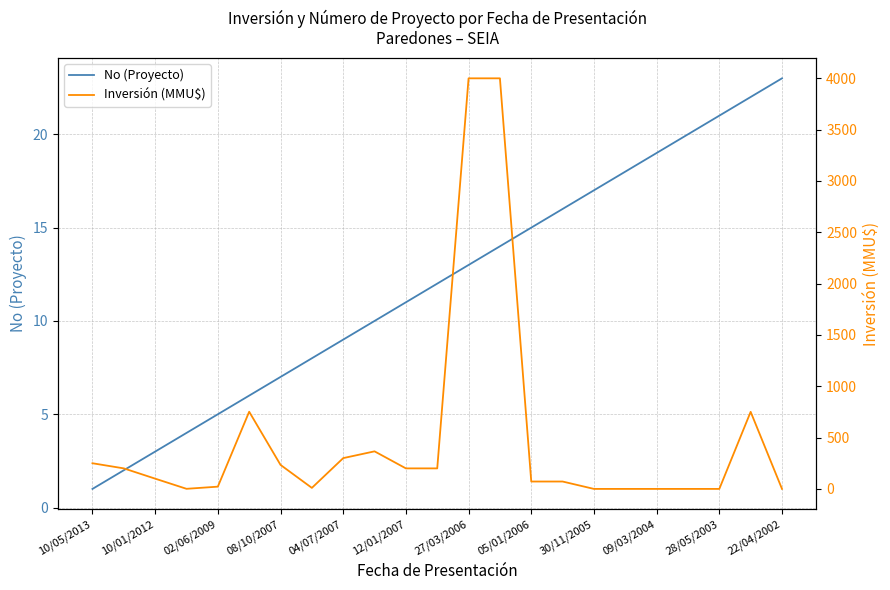

How many data points does each series have?

23